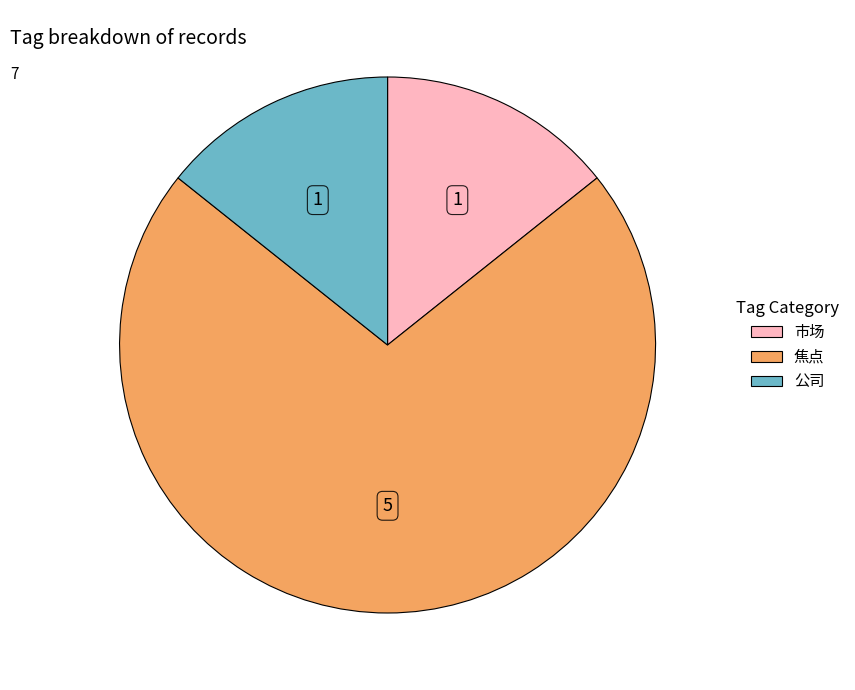

Does any single category account for the majority?

Yes